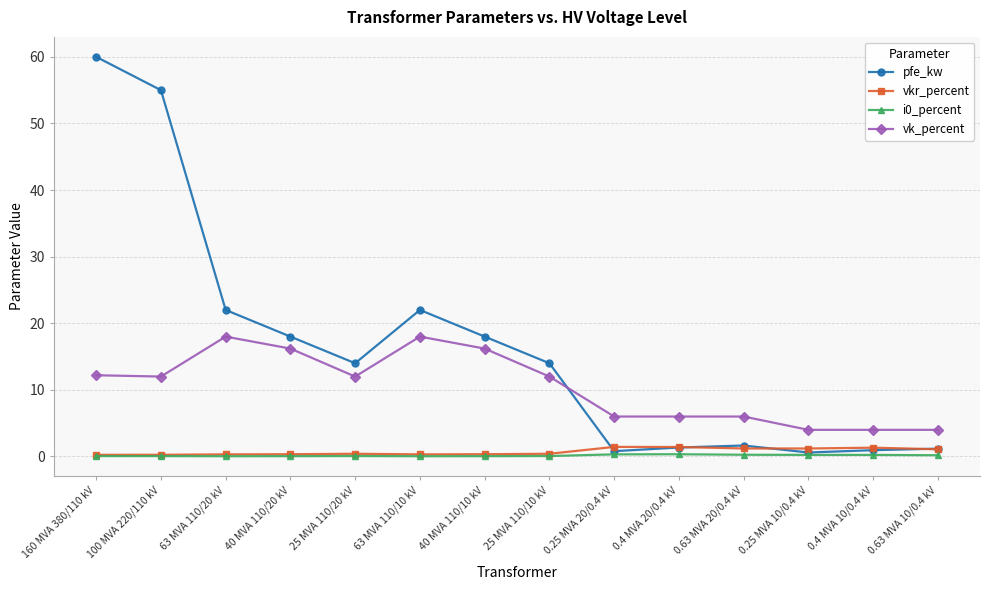

Is the value of vk_percent at 0.4 MVA 20/0.4 kV greater than the value of i0_percent at 40 MVA 110/10 kV?

Yes